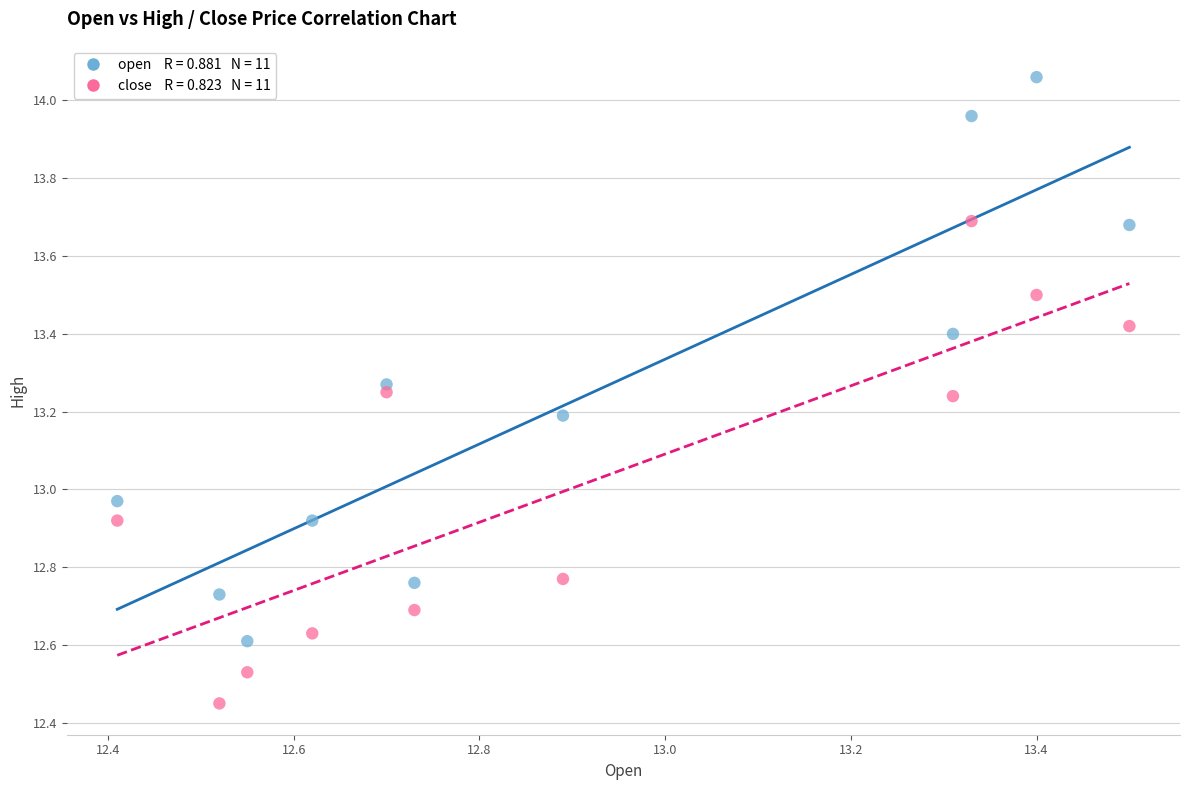

Across all data points, what is the range of Y values (max minus min)?

1.6